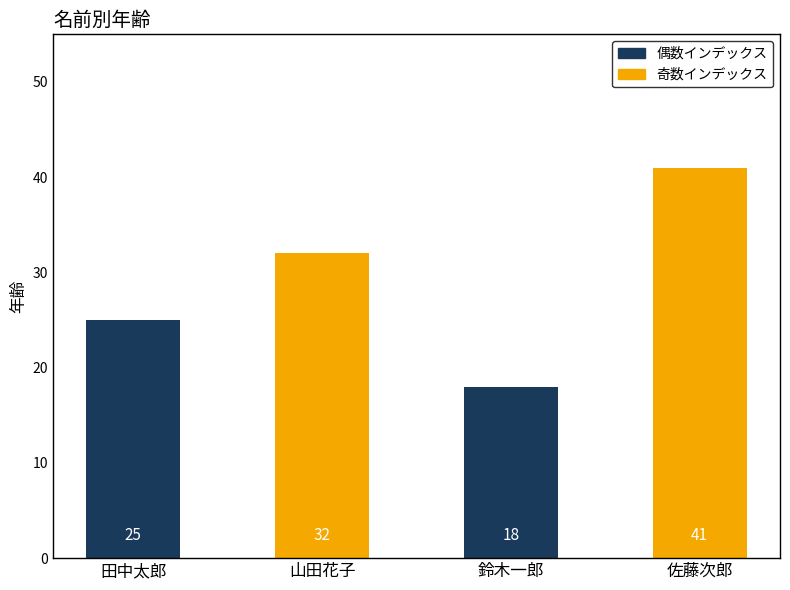

How many series are shown in this chart?

1